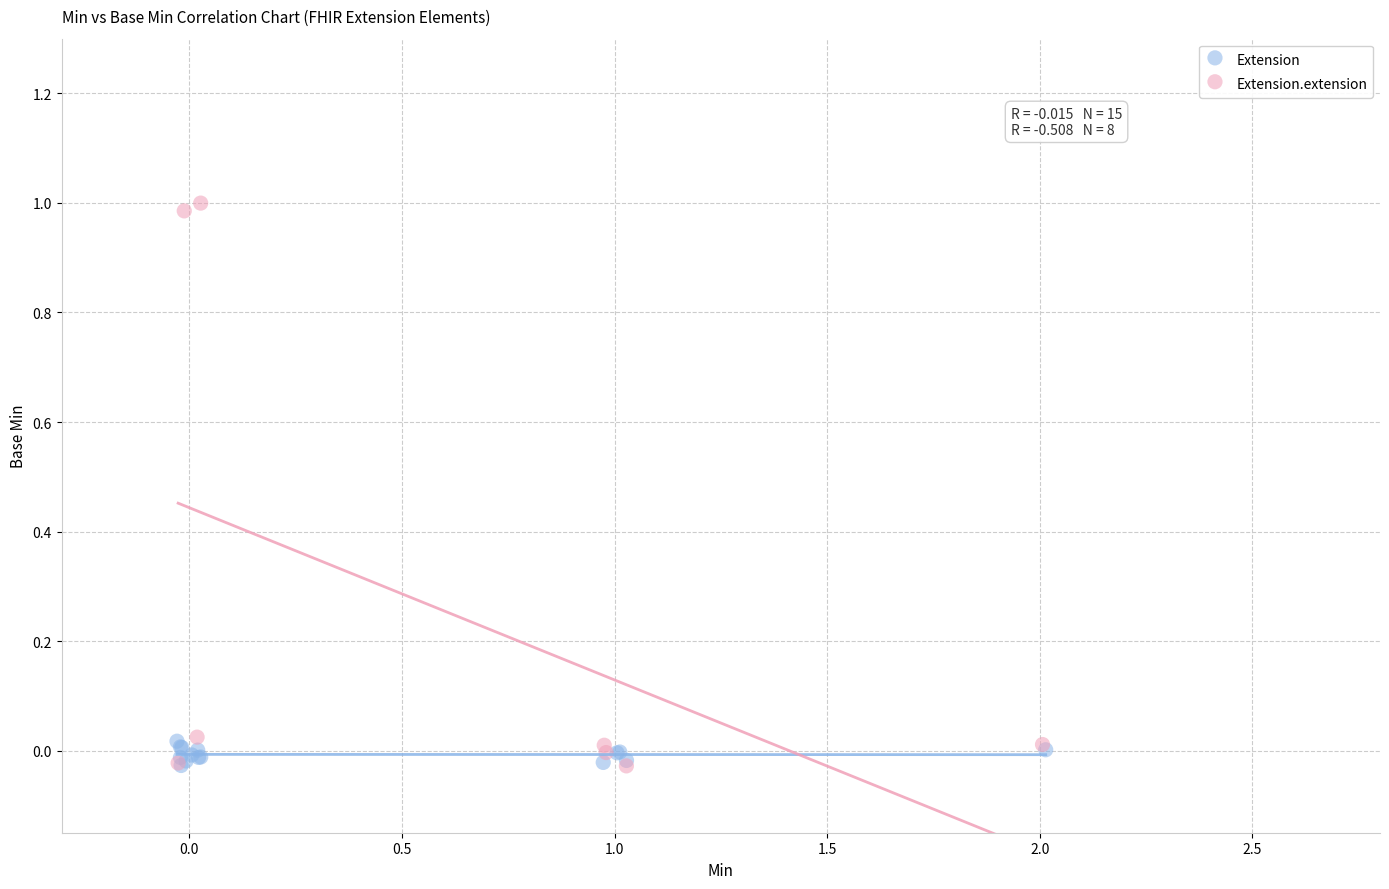

Which series has the largest Y range (max minus min)?

Extension.extension